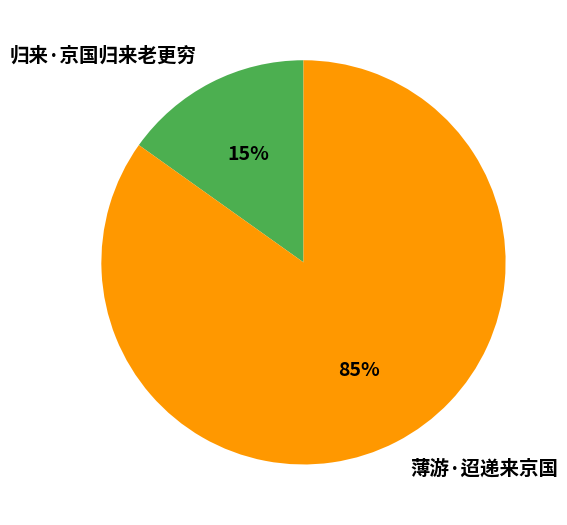

Combined, do 薄游·迢递来京国 and 归来·京国归来老更穷 account for over 50%?

Yes